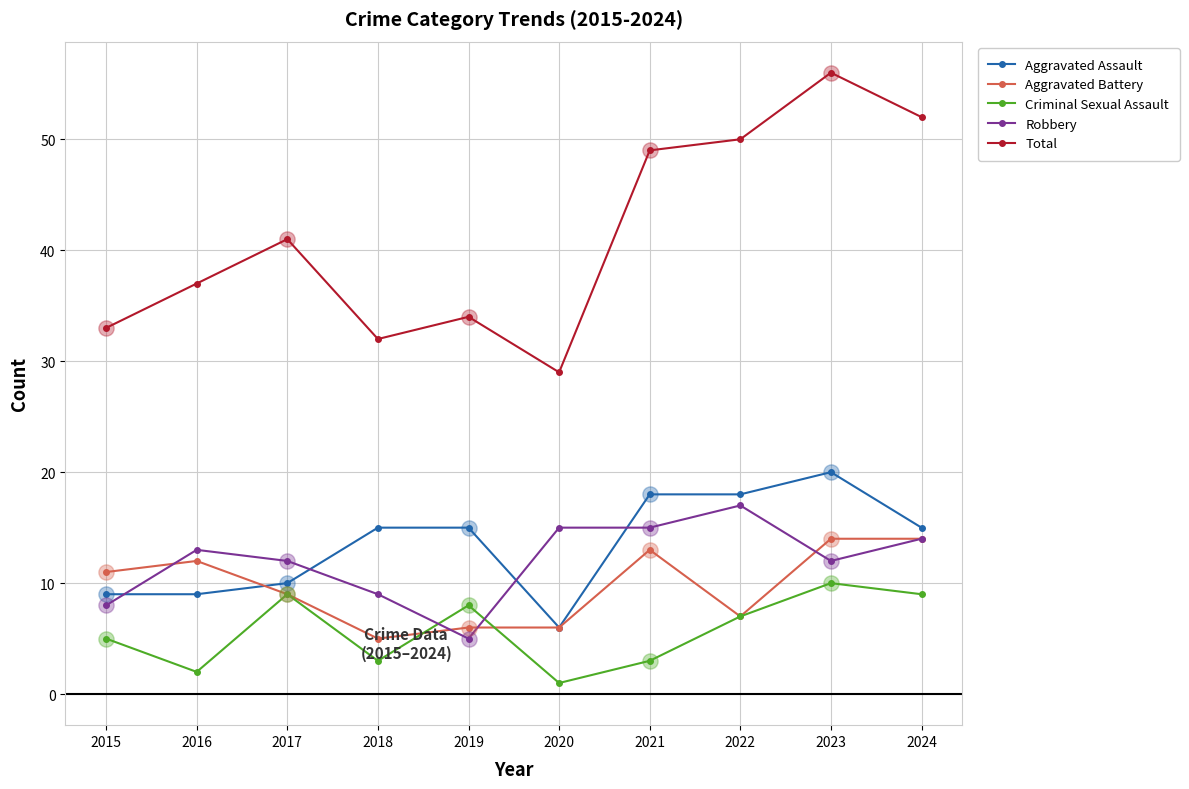

Is the value of Aggravated Assault at 2021 greater than the value of Criminal Sexual Assault at 2022?

Yes